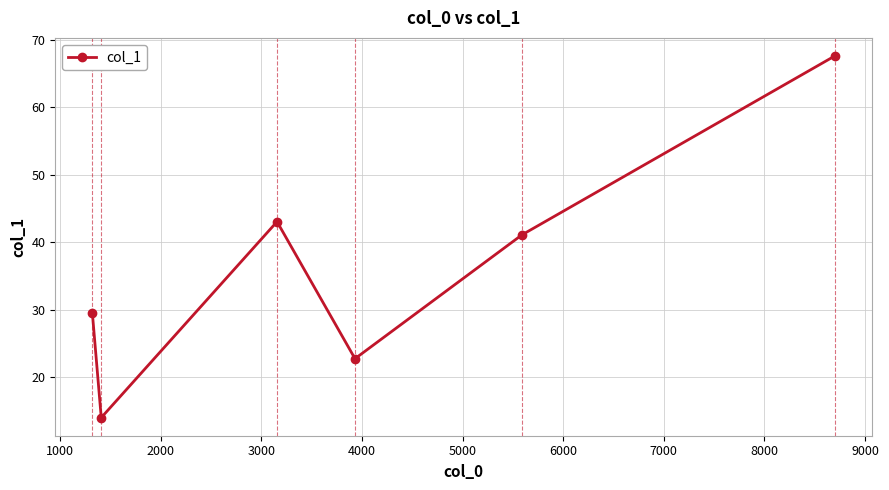

How many interior local peaks (higher than both neighbors) does the data have?

1